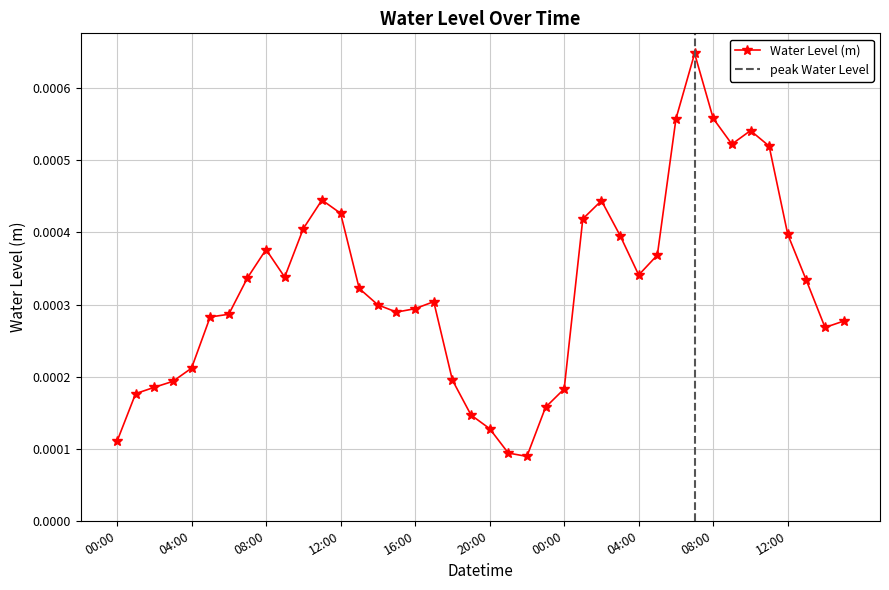

Which has a higher value, 2024-06-11 22:00 or 2024-06-12 13:00?

2024-06-12 13:00